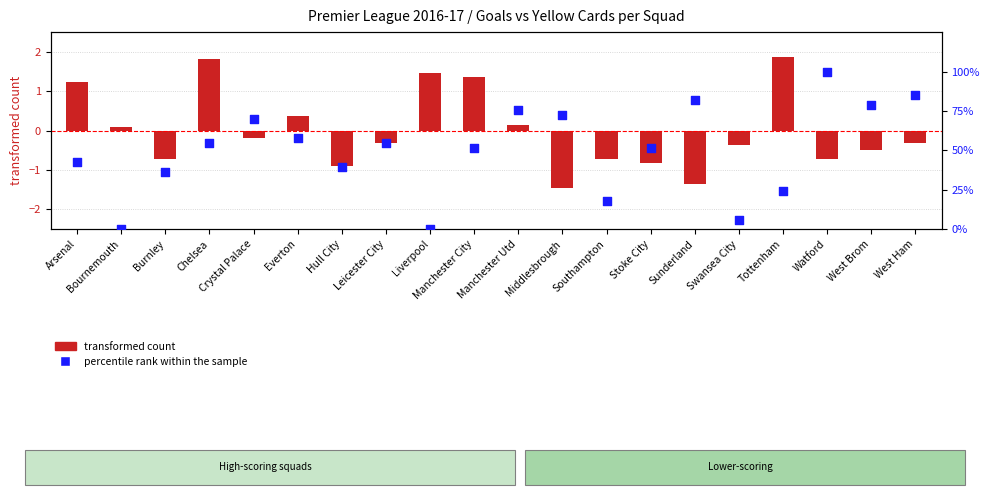

Which series reaches the minimum Y coordinate?

transformed count